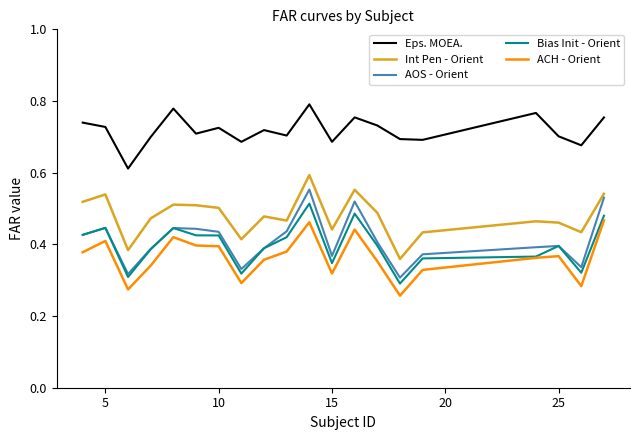

True or false: Eps. MOEA. and AOS - Orient cross at least once.

False